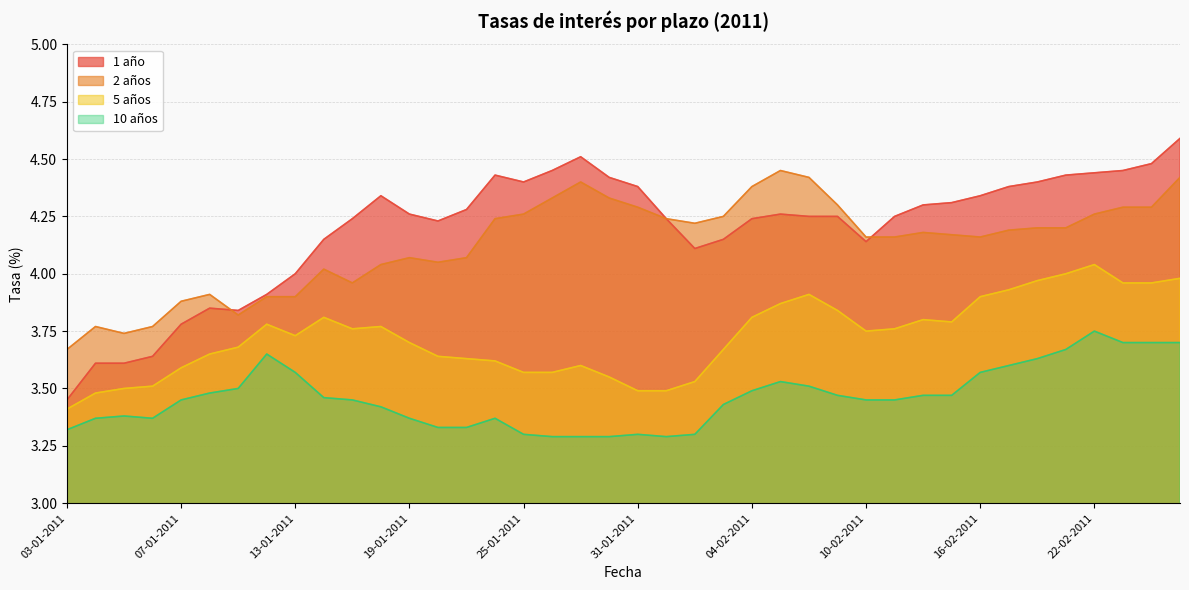

The value of 2 años at 12-01-2011 is 3.9. True or false?

True